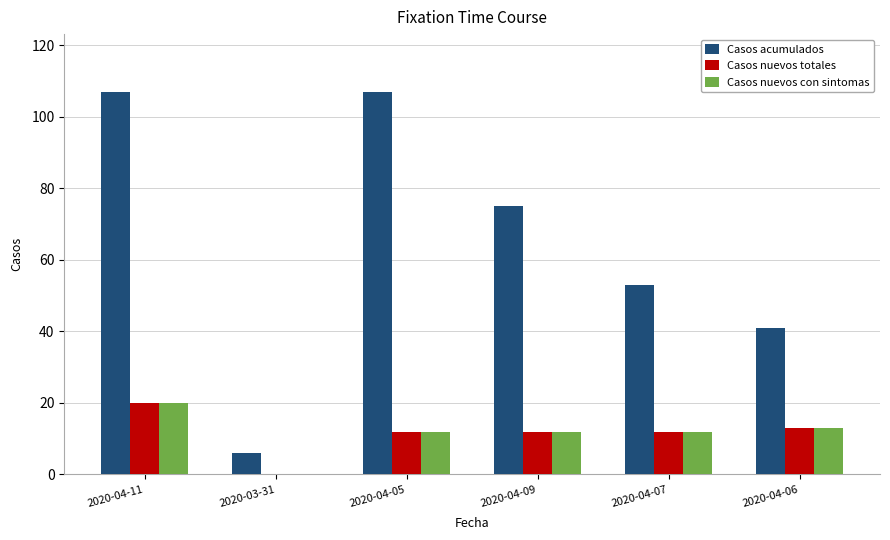

True or false: Casos nuevos totales has a value of 20 at 2020-04-09.

False